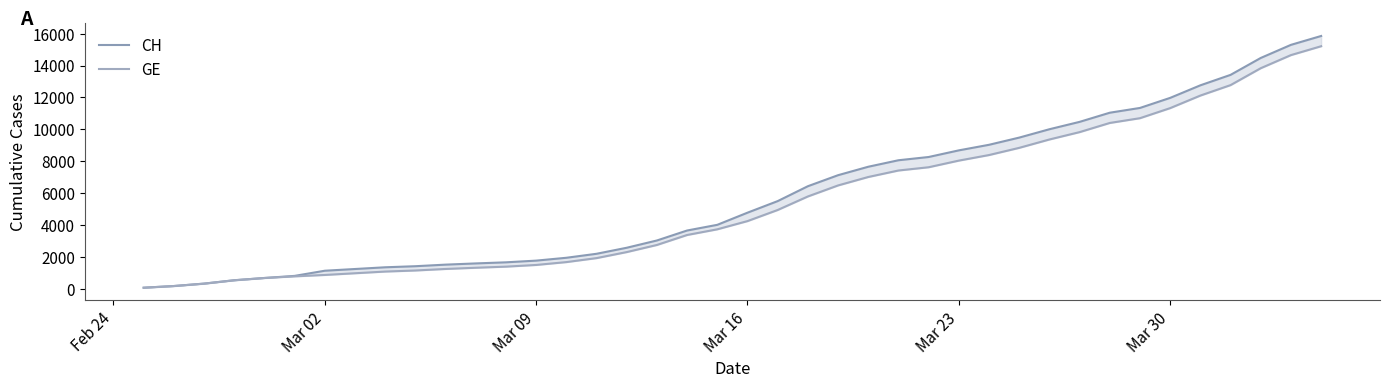

Which series has the largest total across all categories?

CH